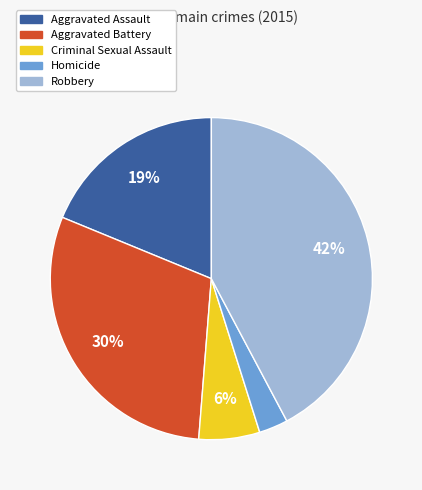

Does Criminal Sexual Assault represent more than half of the total?

No